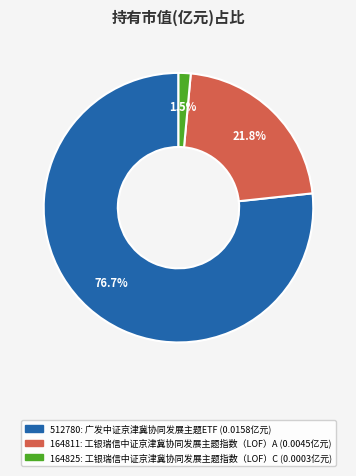

How many slices are in this pie chart?

3